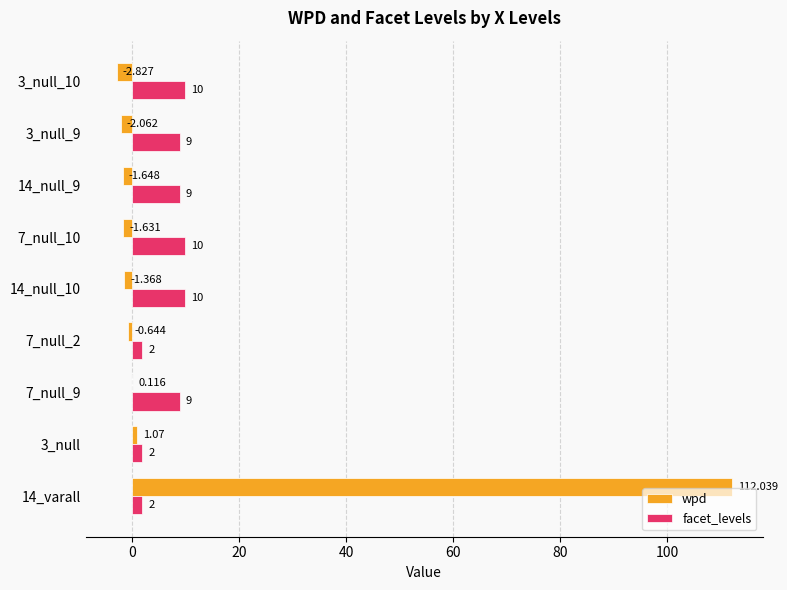

Which series has the largest total across all categories?

wpd